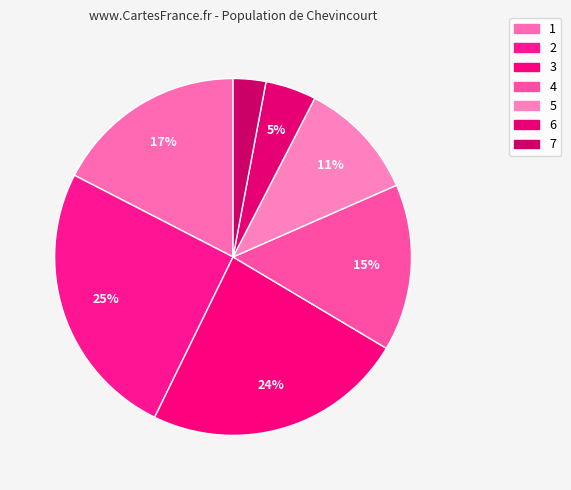

Is the sum of 5 and 6 greater than half?

No